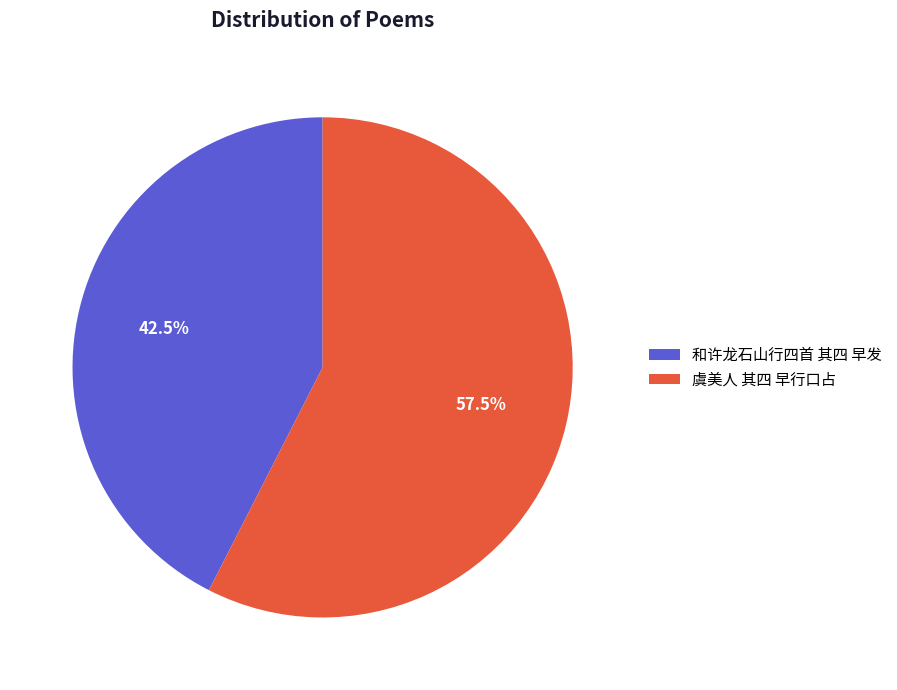

To the nearest percent, what is the difference between the 和许龙石山行四首 其四 早发 and 虞美人 其四 早行口占 slice percentages?

15%